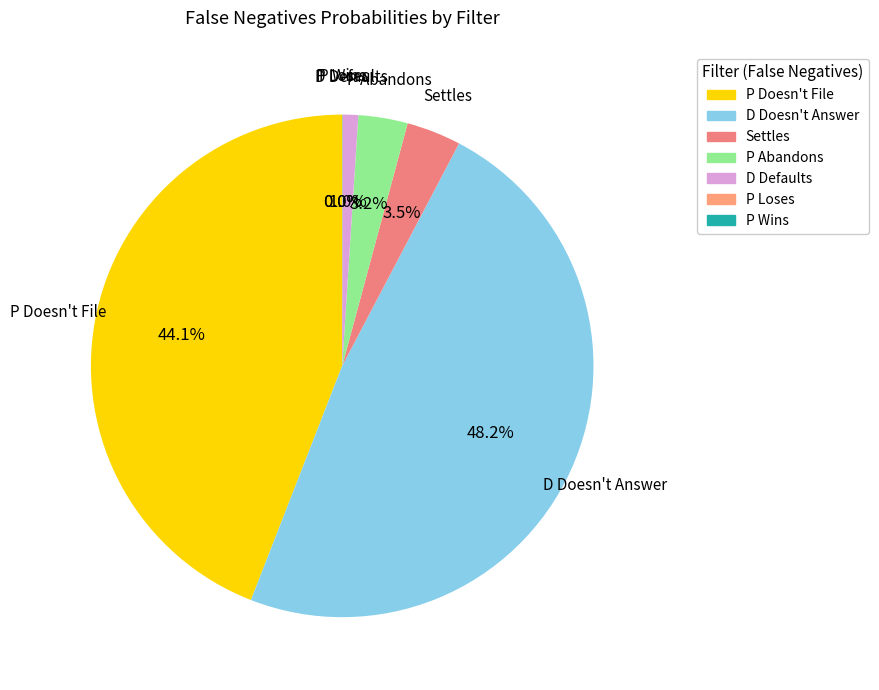

Which has a higher value, D Doesn't Answer or P Abandons?

D Doesn't Answer